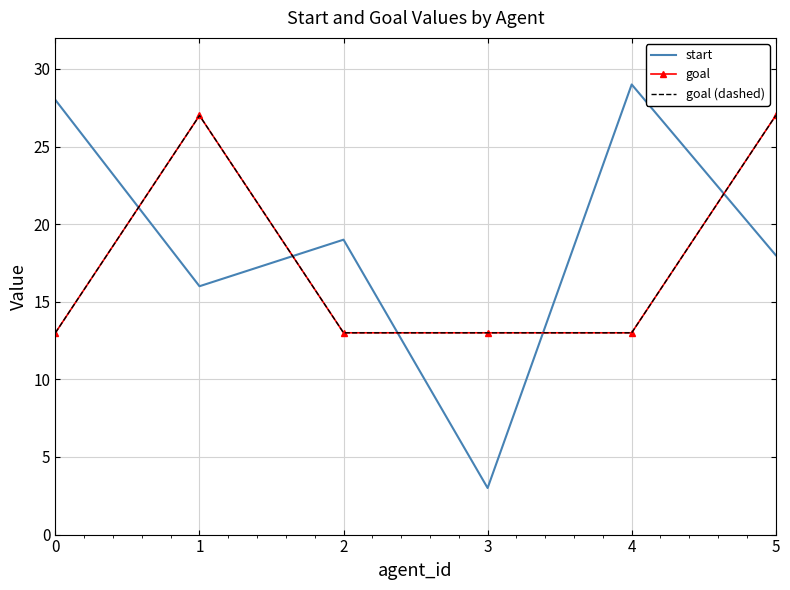

The goal (dashed) series shows 9 at 4. True or false?

False